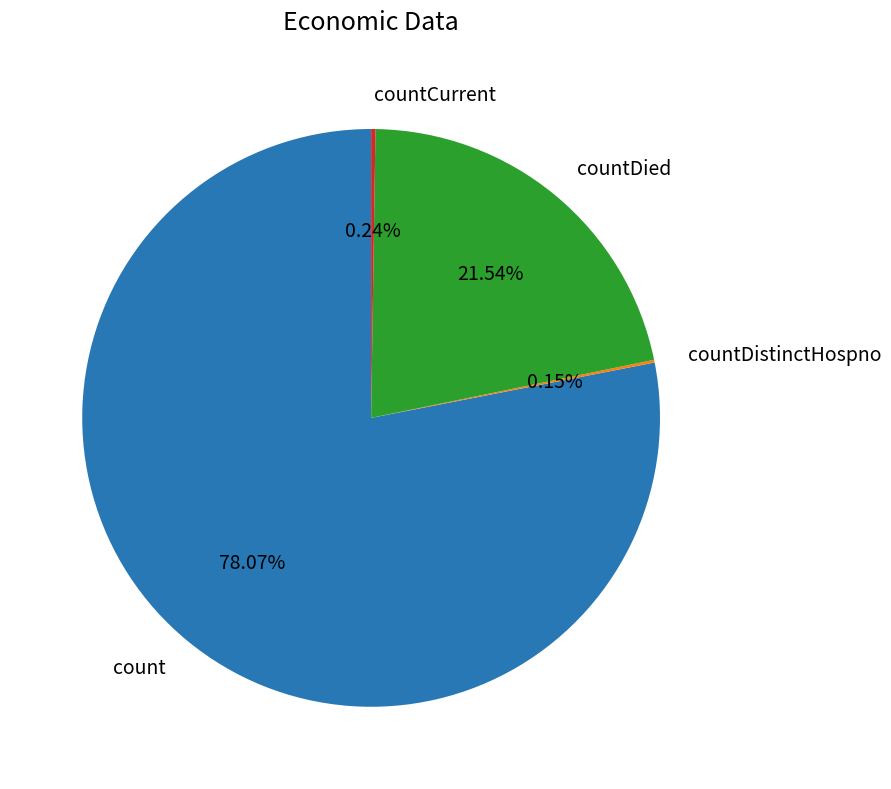

Combined, do countDied and count account for over 50%?

Yes